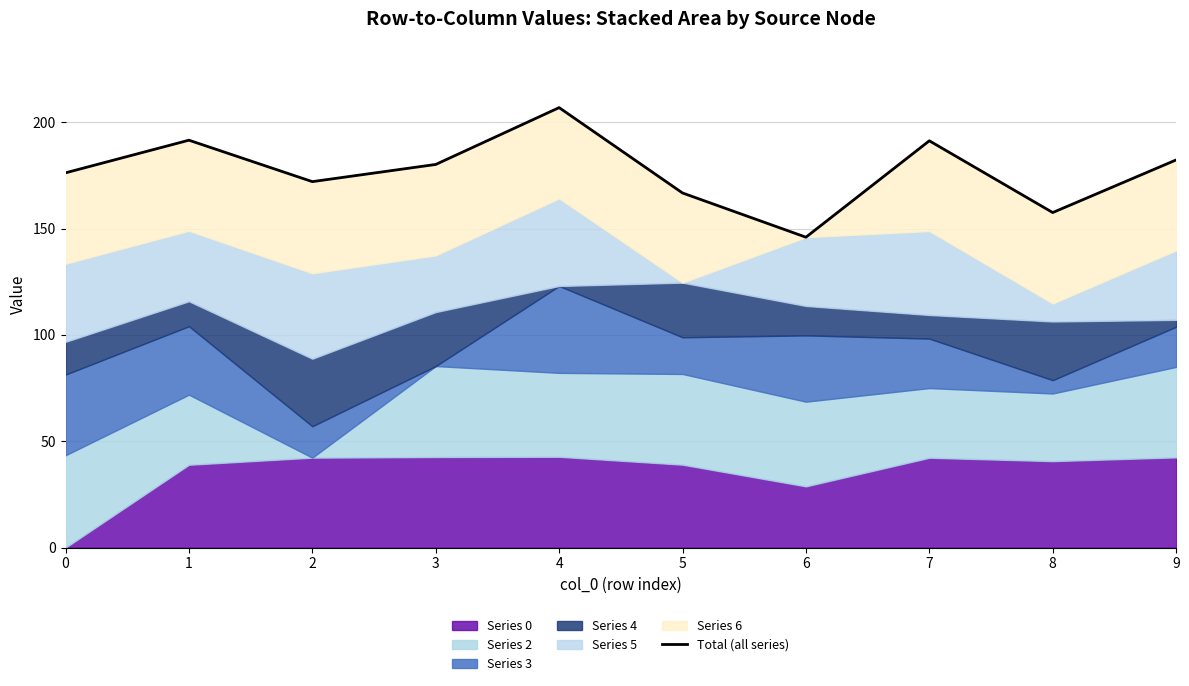

Approximately how many times larger is the value at 9 compared to 5?

1.1